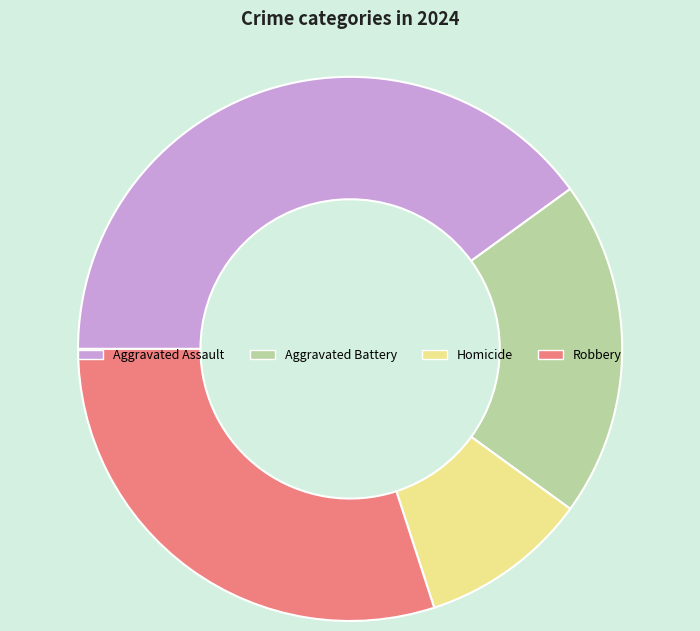

What is the smallest slice in the pie chart?

Homicide